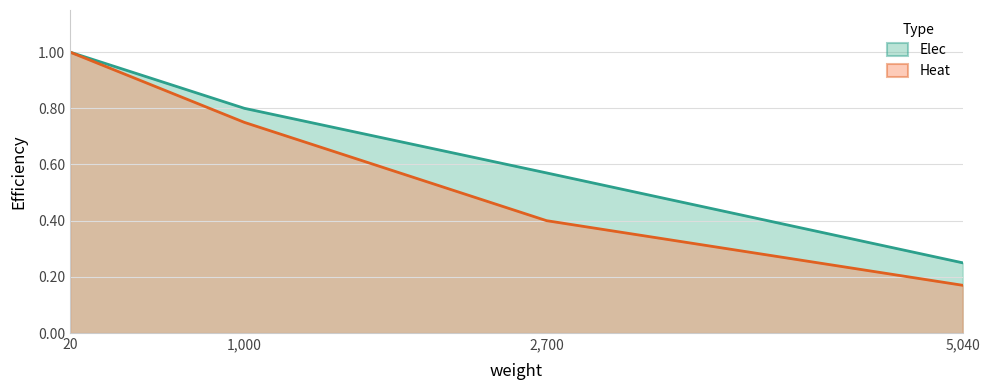

True or false: Heat and Elec intersect in this chart.

False